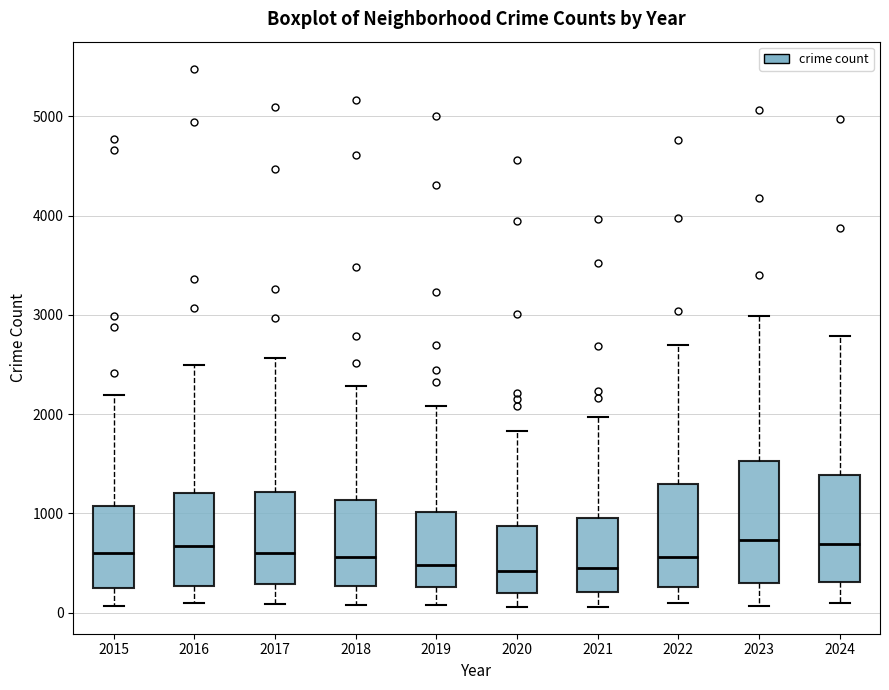

Which box is the tallest, from its lower edge to its upper edge?

2023